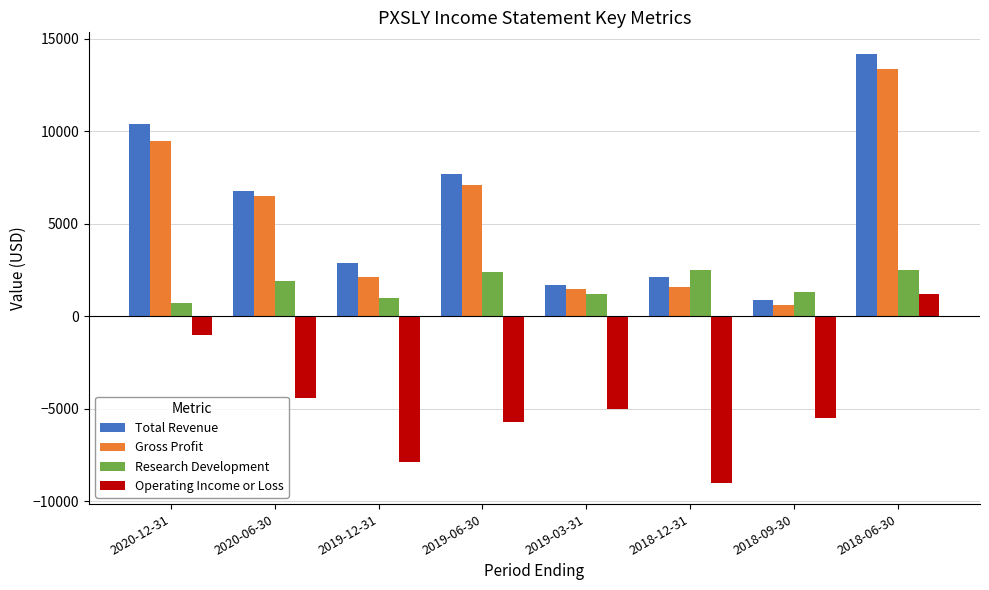

Does the chart contain any negative values?

Yes